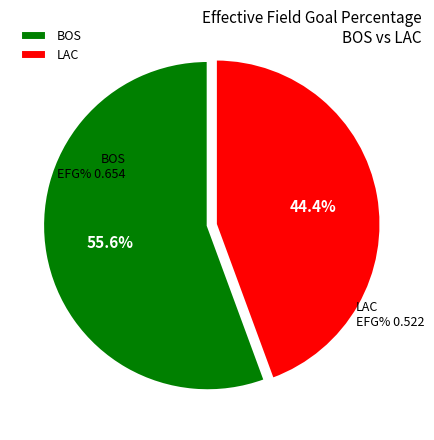

Is there a majority slice in this chart?

Yes